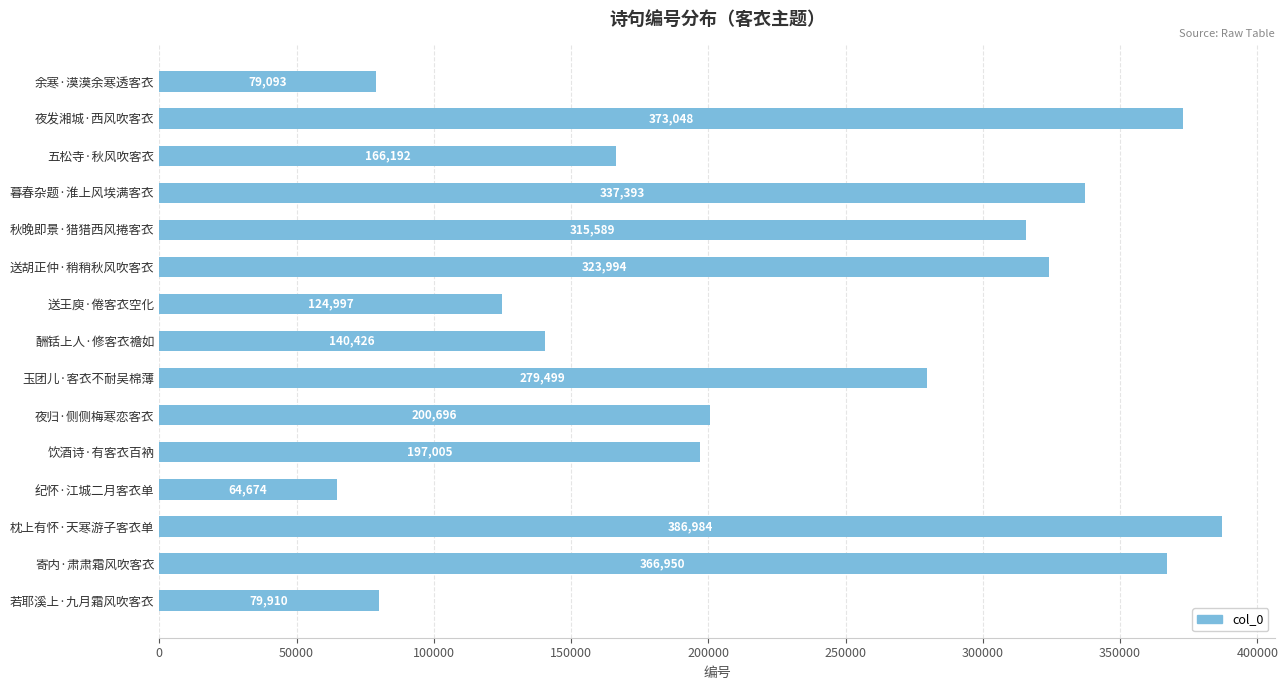

At which label is the value closest to 225829?

夜归·侧侧梅寒恋客衣